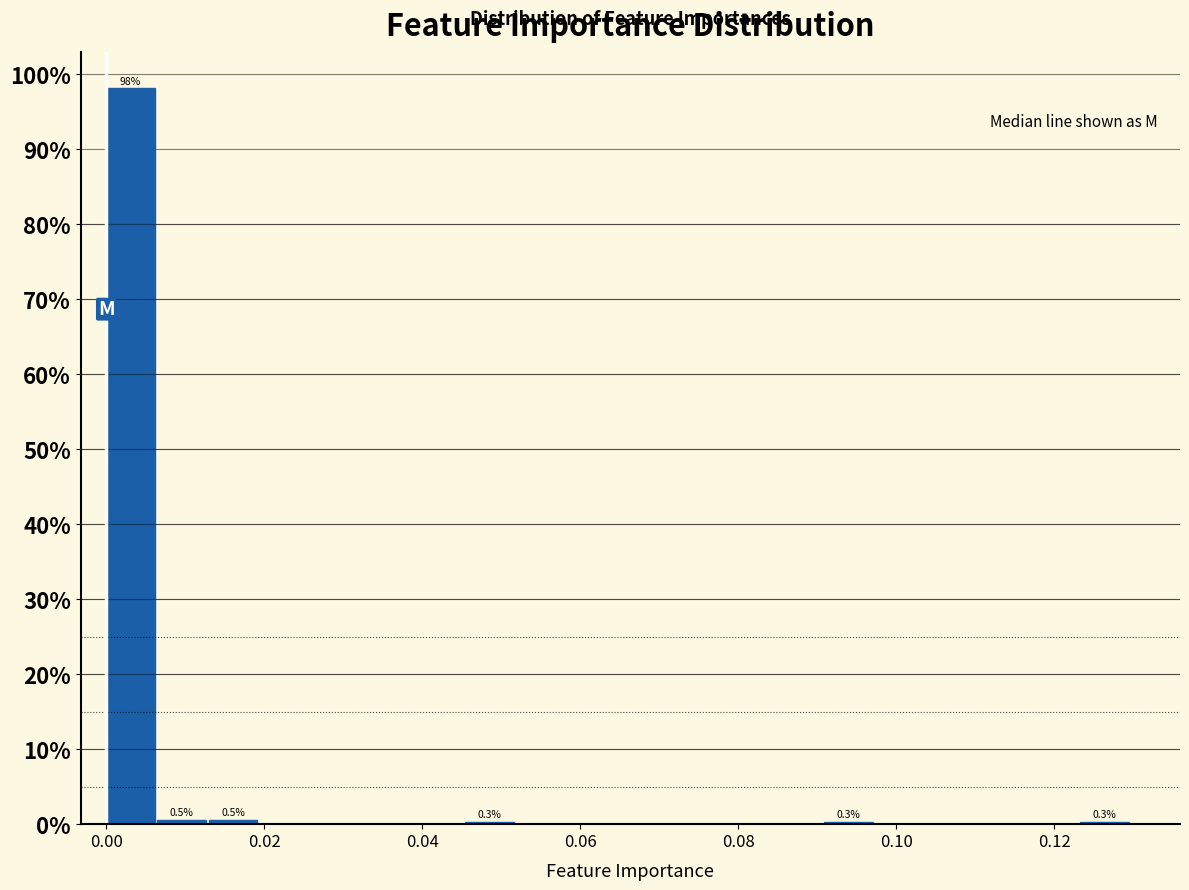

Around what value on the x-axis is the tallest bar? Give the approximate position of its centre, as read against the axis.

0.004